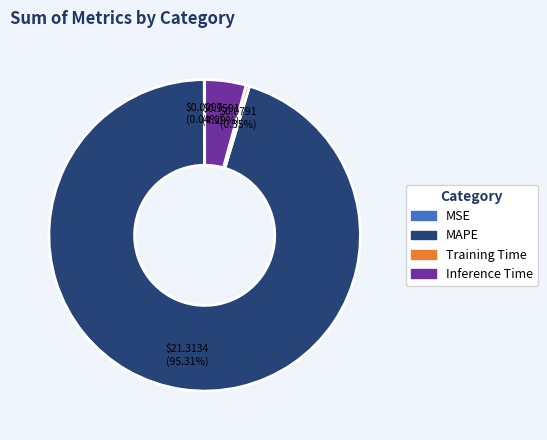

To the nearest percent, what is the average slice percentage?

25%